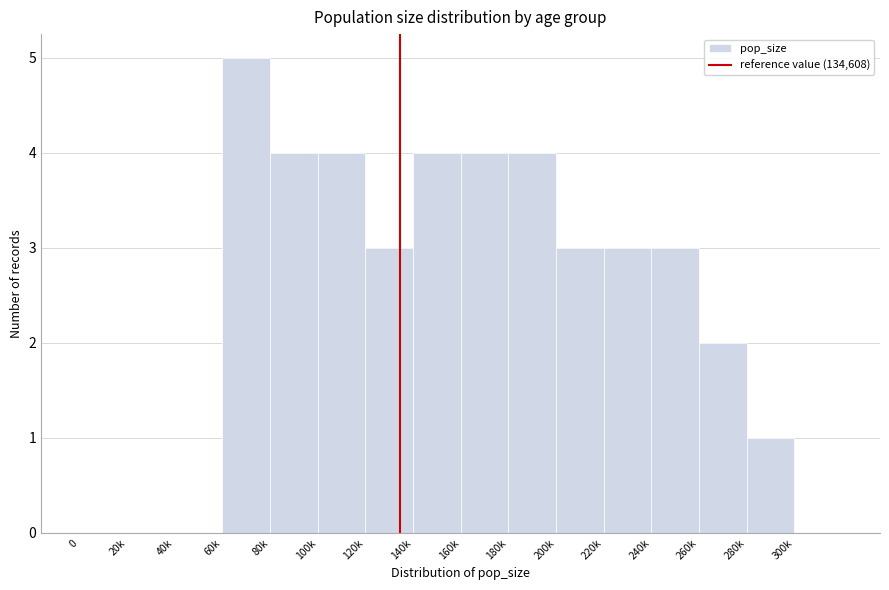

Reading left to right, what are all the values shown in this chart?

0=0	20k=0	40k=0	60k=5	80k=4	100k=4	120k=3	140k=4	160k=4	180k=4	200k=3	220k=3	240k=3	260k=2	280k=1	300k=0